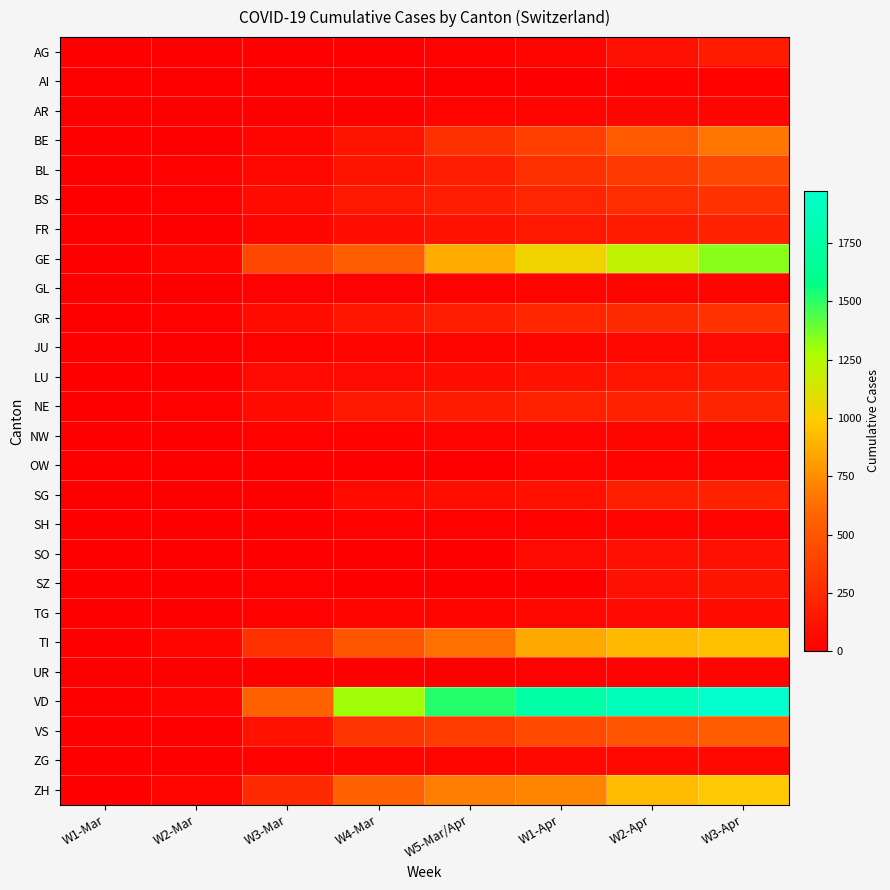

At which category does the chart reach its peak across all series?

W3-Apr